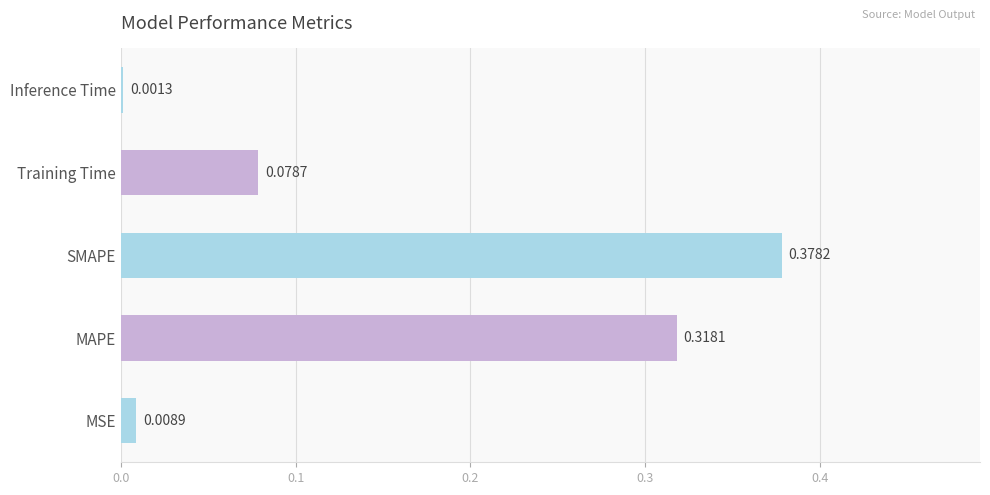

What is the average value?

0.2